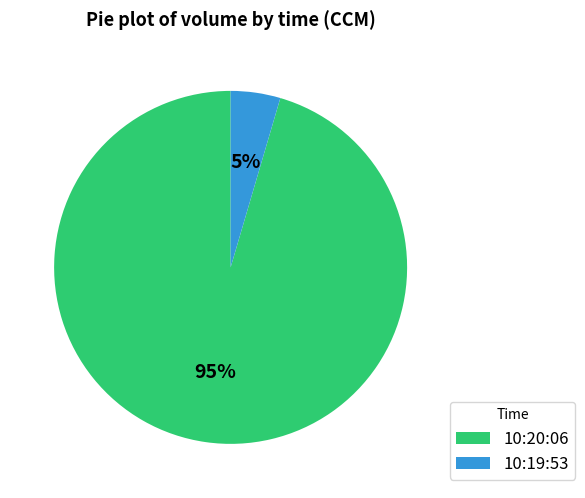

Between 10:19:53 and 10:20:06, which is larger?

10:20:06